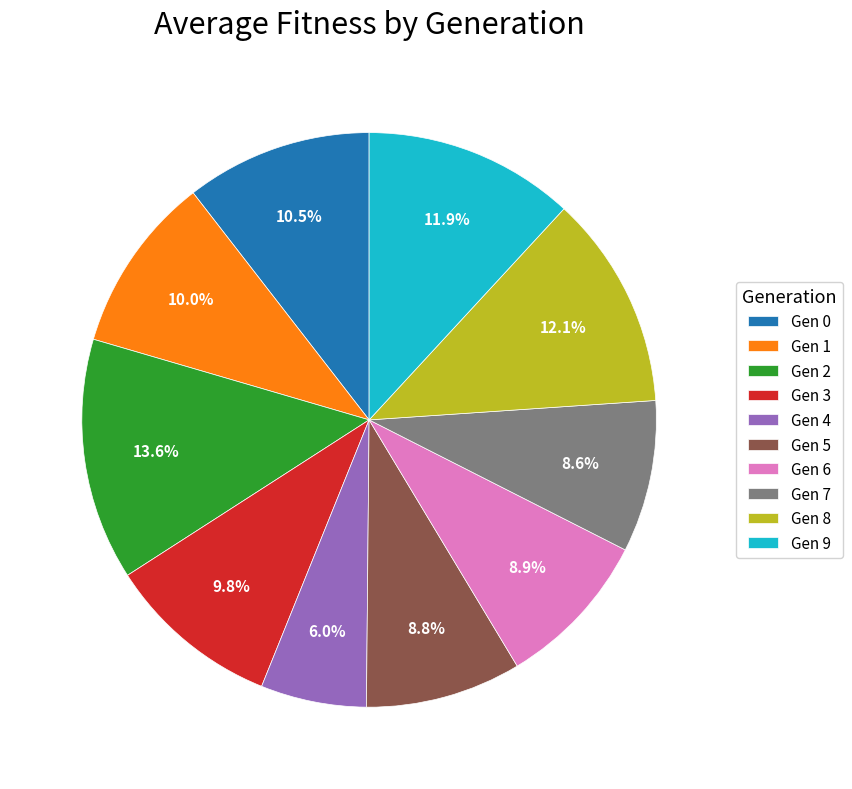

Approximately how many times larger is the value at Gen 7 compared to Gen 0?

0.8